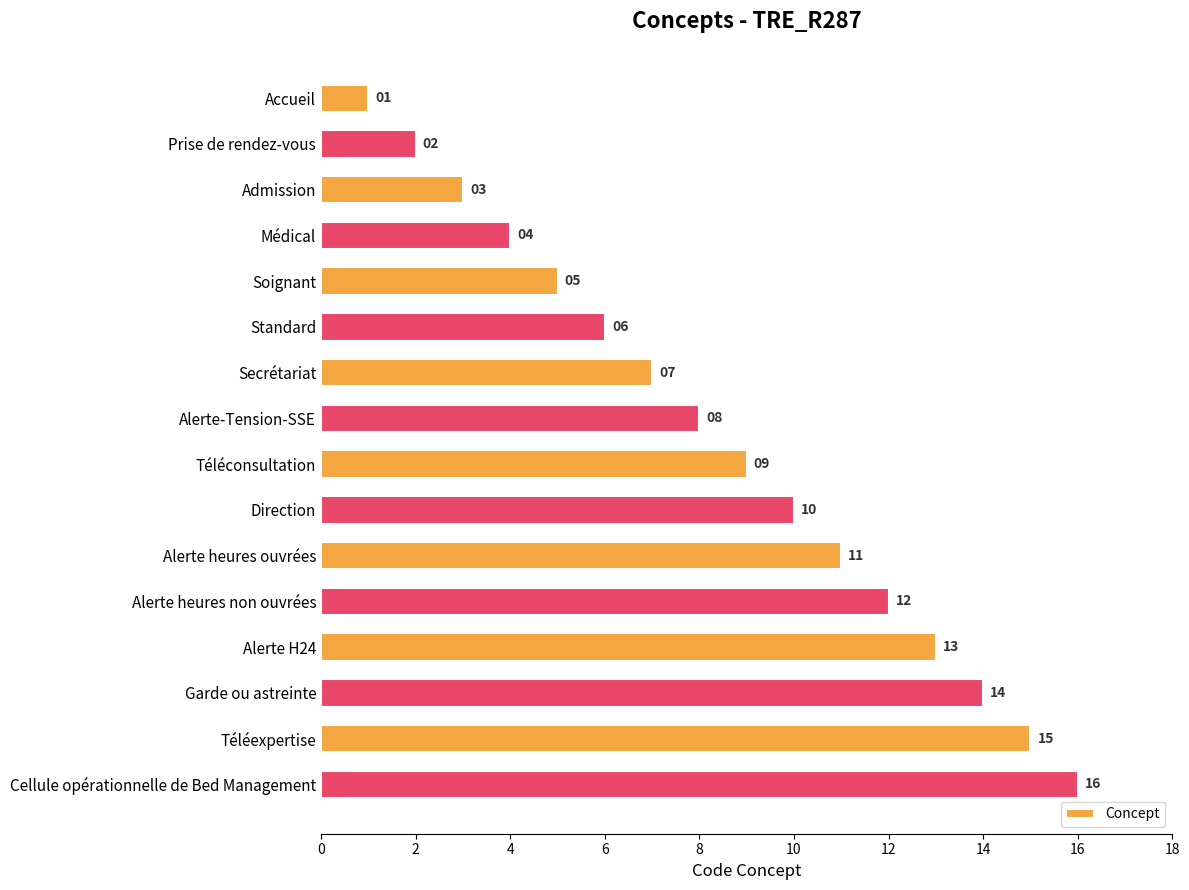

What is the approximate value at Soignant?

5